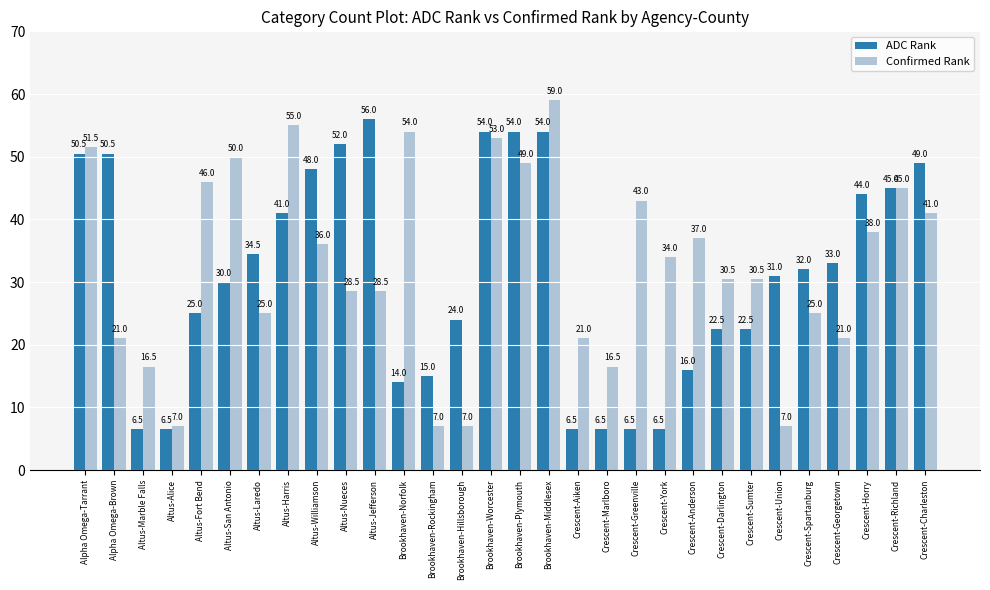

Reading left to right, what are all the values shown in this chart?

ADC Rank: Alpha Omega-Tarrant=50.5	Alpha Omega-Brown=50.5	Altus-Marble Falls=6.5	Altus-Alice=6.5	Altus-Fort Bend=25.0	Altus-San Antonio=30.0	Altus-Laredo=34.5	Altus-Harris=41.0	Altus-Williamson=48.0	Altus-Nueces=52.0	Altus-Jefferson=56.0	Brookhaven-Norfolk=14.0	Brookhaven-Rockingham=15.0	Brookhaven-Hillsborough=24.0	Brookhaven-Worcester=54.0	Brookhaven-Plymouth=54.0	Brookhaven-Middlesex=54.0	Crescent-Aiken=6.5	Crescent-Marlboro=6.5	Crescent-Greenville=6.5	Crescent-York=6.5	Crescent-Anderson=16.0	Crescent-Darlington=22.5	Crescent-Sumter=22.5	Crescent-Union=31.0	Crescent-Spartanburg=32.0	Crescent-Georgetown=33.0	Crescent-Horry=44.0	Crescent-Richland=45.0	Crescent-Charleston=49.0
Confirmed Rank: Alpha Omega-Tarrant=51.5	Alpha Omega-Brown=21.0	Altus-Marble Falls=16.5	Altus-Alice=7.0	Altus-Fort Bend=46.0	Altus-San Antonio=50.0	Altus-Laredo=25.0	Altus-Harris=55.0	Altus-Williamson=36.0	Altus-Nueces=28.5	Altus-Jefferson=28.5	Brookhaven-Norfolk=54.0	Brookhaven-Rockingham=7.0	Brookhaven-Hillsborough=7.0	Brookhaven-Worcester=53.0	Brookhaven-Plymouth=49.0	Brookhaven-Middlesex=59.0	Crescent-Aiken=21.0	Crescent-Marlboro=16.5	Crescent-Greenville=43.0	Crescent-York=34.0	Crescent-Anderson=37.0	Crescent-Darlington=30.5	Crescent-Sumter=30.5	Crescent-Union=7.0	Crescent-Spartanburg=25.0	Crescent-Georgetown=21.0	Crescent-Horry=38.0	Crescent-Richland=45.0	Crescent-Charleston=41.0